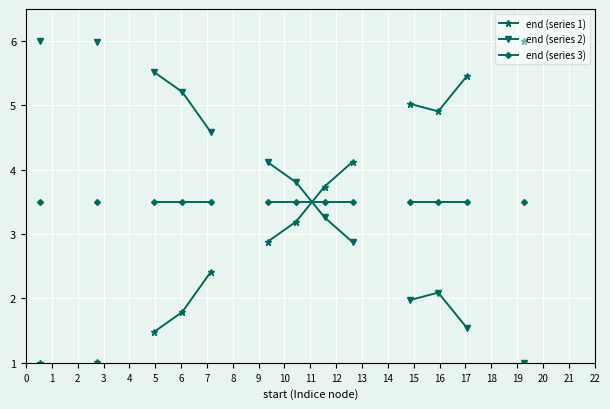

Rank the series at 14 from highest to lowest value.

end (series 1), end (series 3), end (series 2)